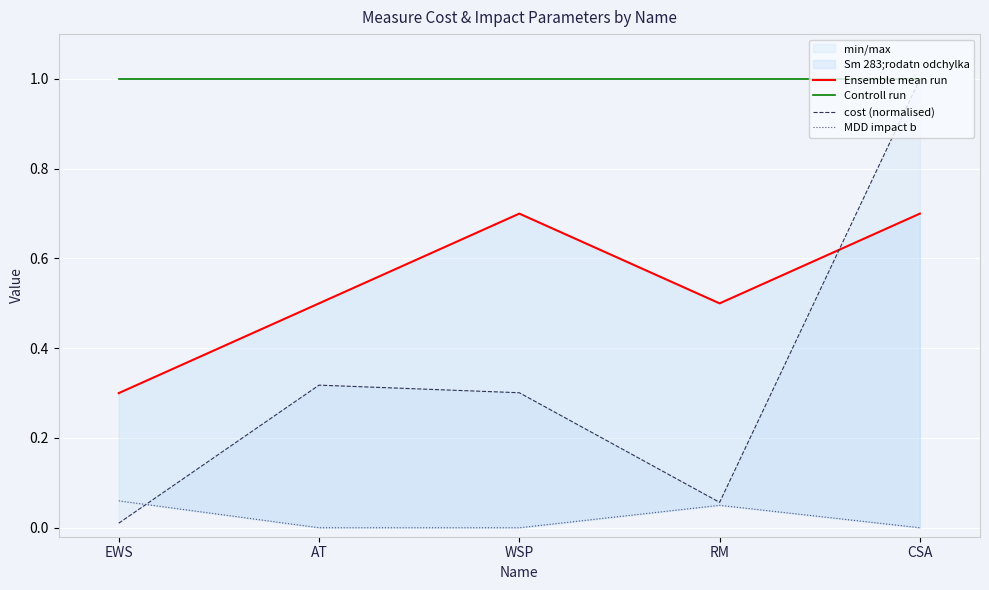

What is the label of the 1st point from the right?

CSA